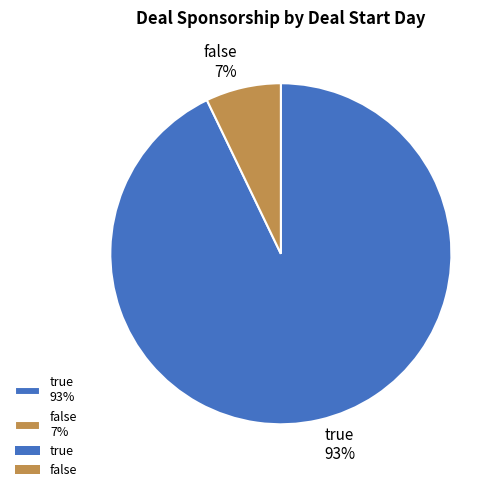

What is the majority slice?

true